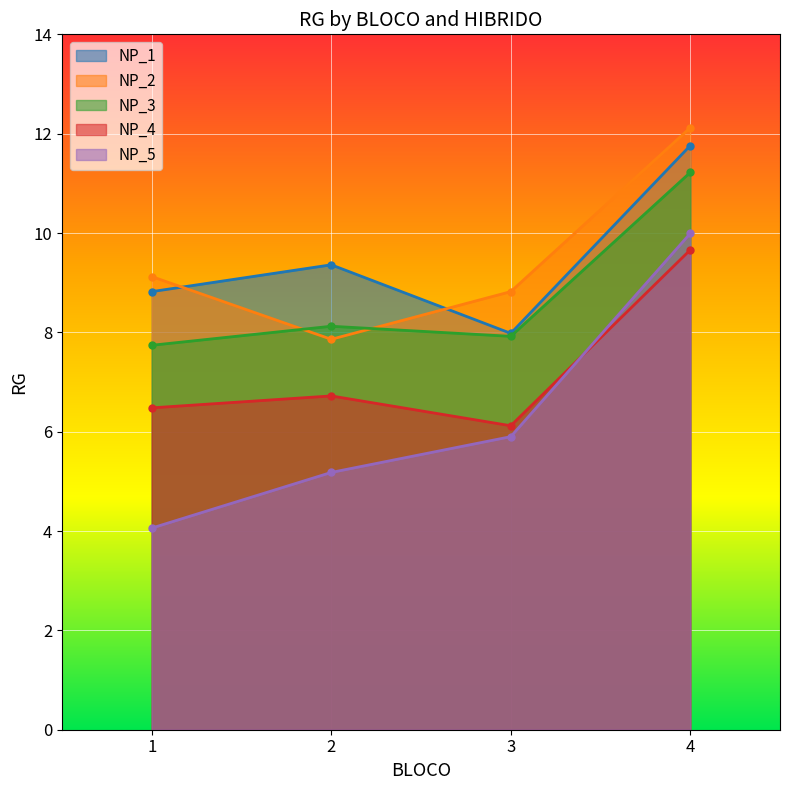

What is the sum of all NP_3 values?

35.0